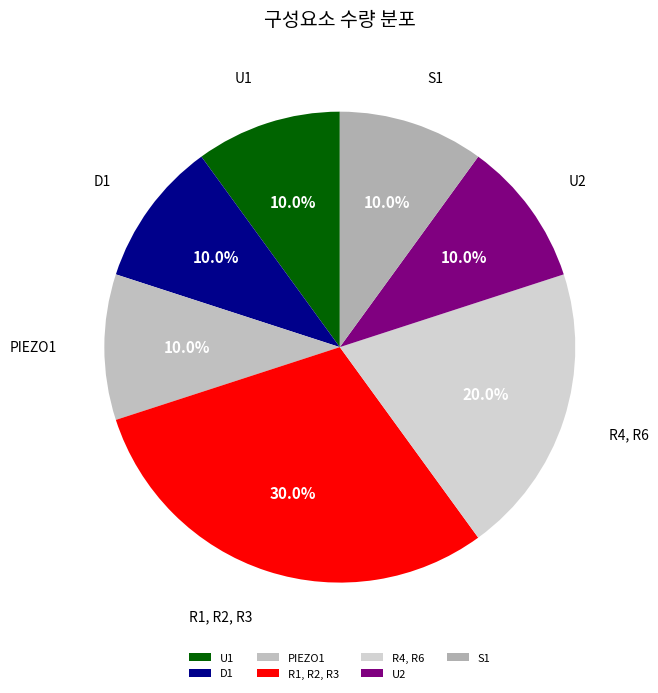

What percentage is the S1 slice, to the nearest percent?

10%